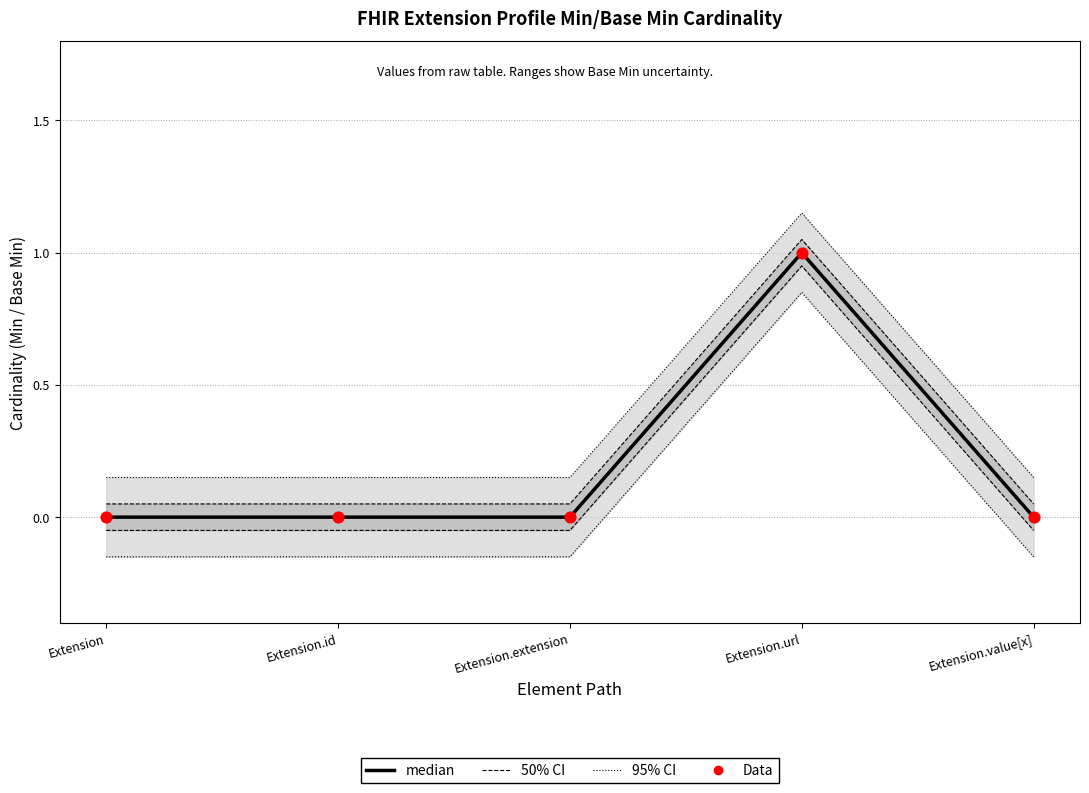

At which category is the sum across all series the highest?

Extension.url